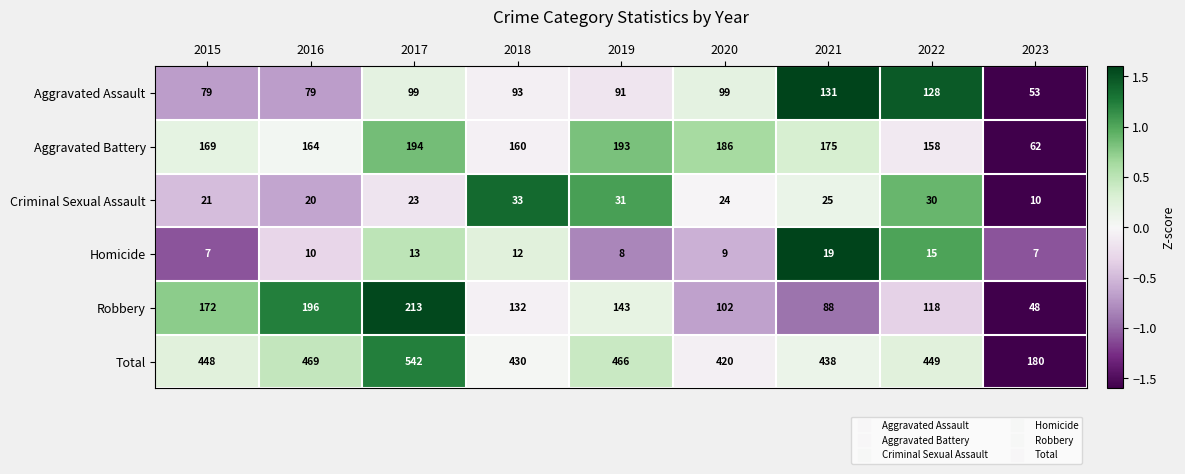

List the series in order of their peak value, lowest first.

Homicide, Criminal Sexual Assault, Aggravated Assault, Aggravated Battery, Robbery, Total